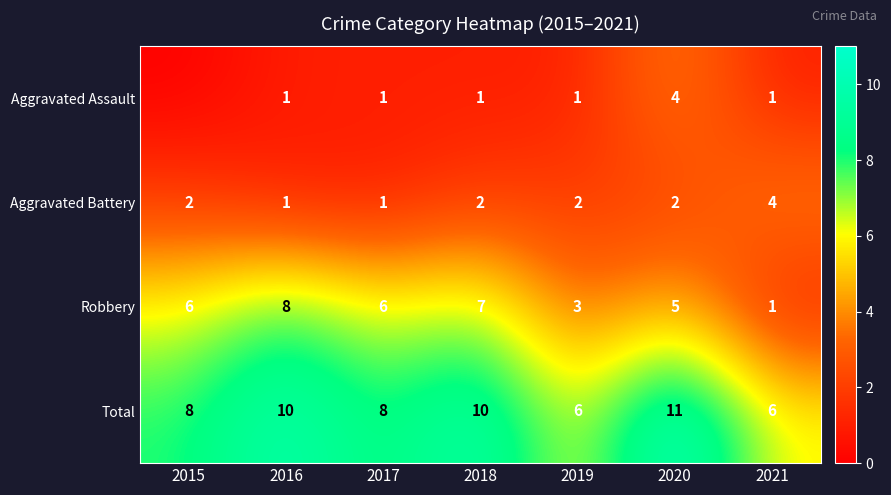

How many categories are shown in the chart?

7